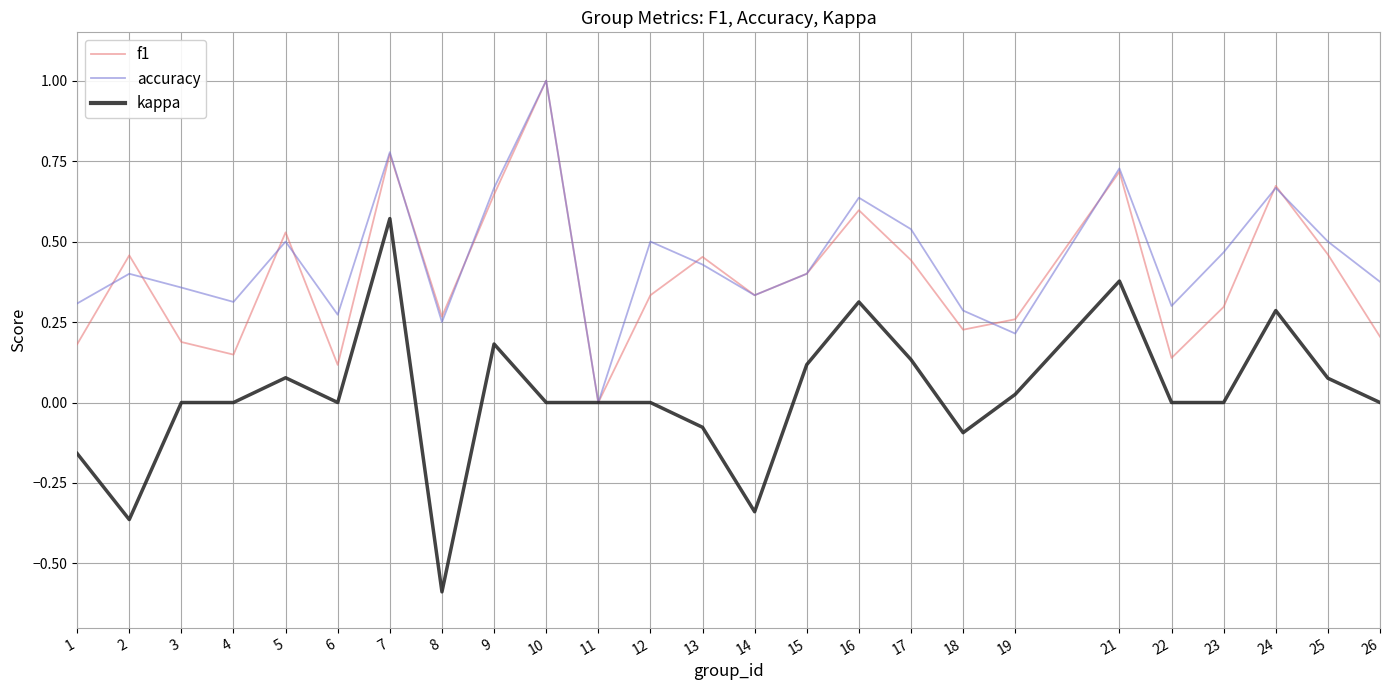

Which category has the lowest value across all series?

8